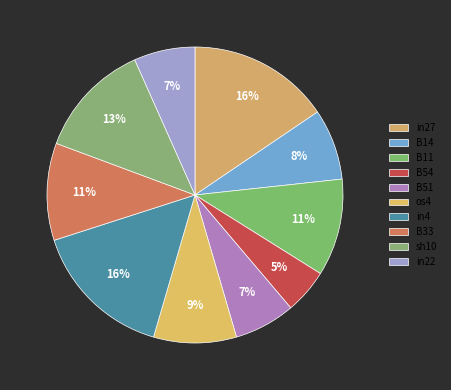

How many slices are in this pie chart?

10